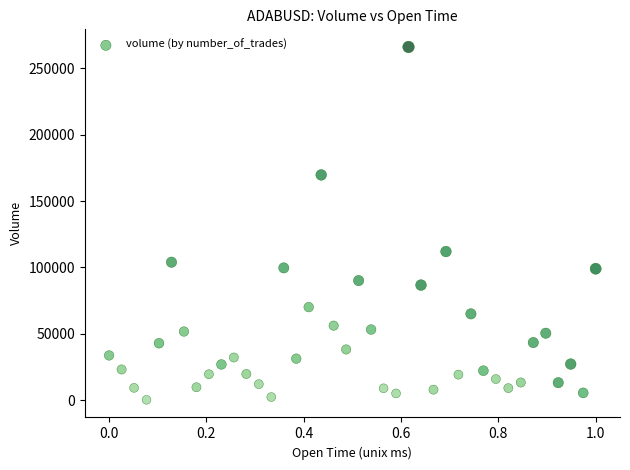

What Y value in the scatter plot is closest to 133193?

111972